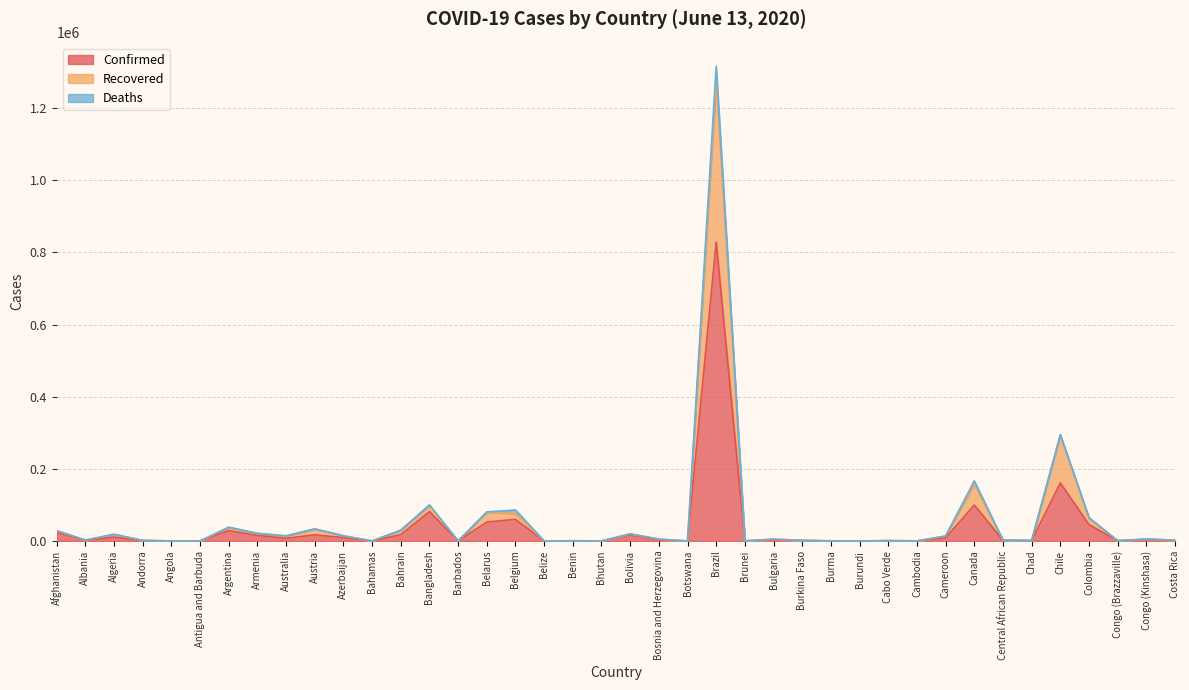

At which label is Confirmed closest to 414415?

Chile